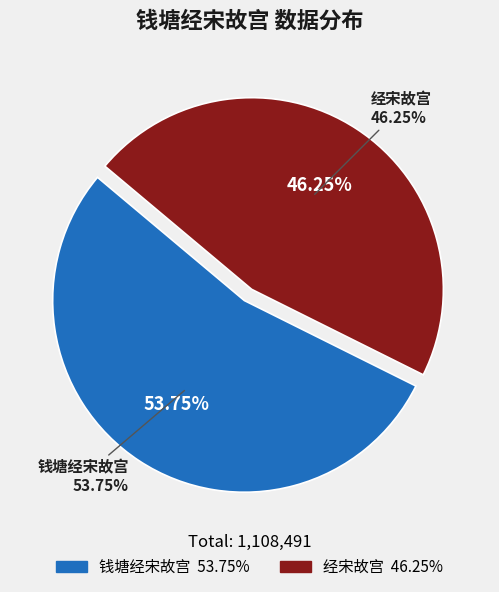

To the nearest percent, what is the average slice percentage?

50%